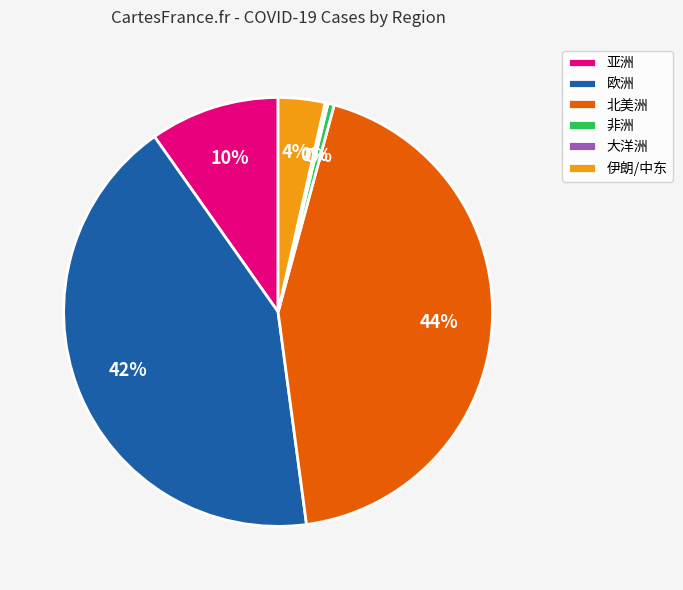

Which slice is the largest?

北美洲